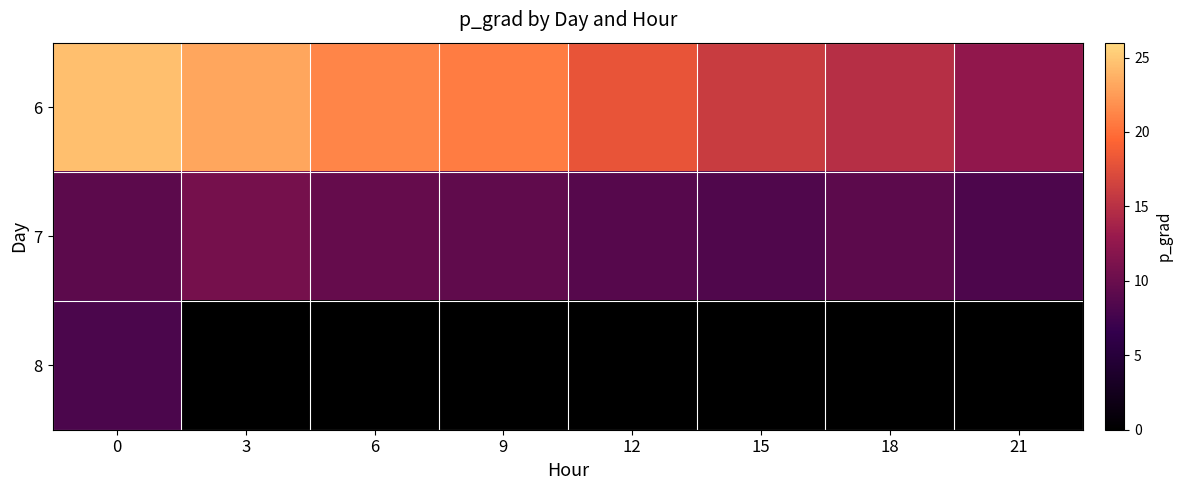

Reading left to right, transcribe all the data shown in this chart.

6: 0=24.6	3=23.1	6=21.3	9=20.8	12=18.0	15=16.0	18=14.8	21=12.5
7: 0=9.2	3=10.8	6=9.7	9=9.4	12=8.8	15=8.4	18=9.2	21=8.1
8: 0=8.0	3=0.0	6=0.0	9=0.0	12=0.0	15=0.0	18=0.0	21=0.0